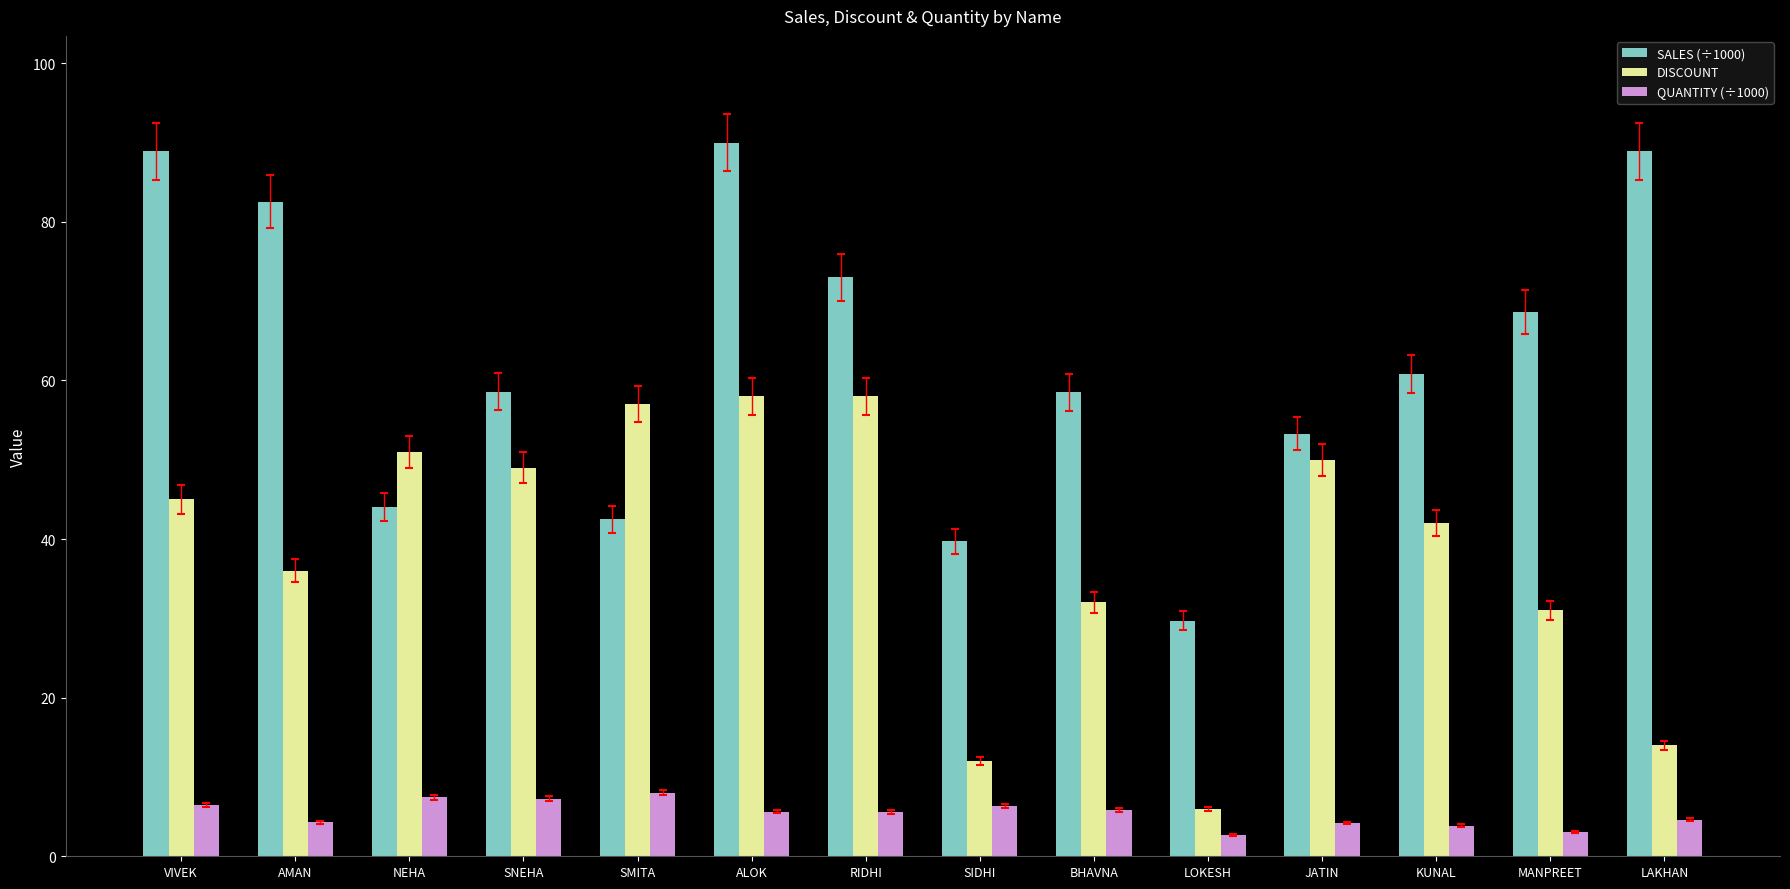

Which series has the largest range (max minus min)?

SALES (÷1000)